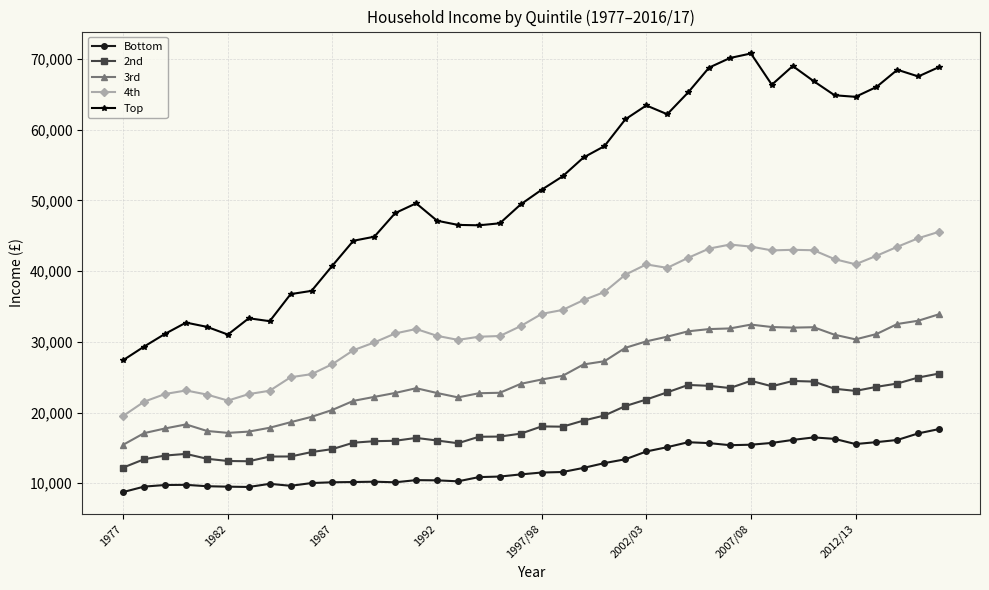

Does the chart have visible grid lines?

Yes